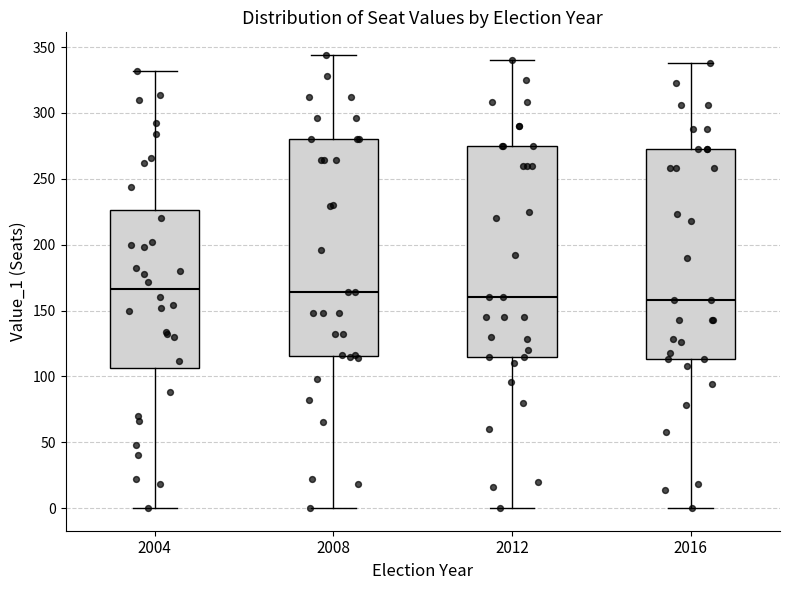

Reading left to right, transcribe this box plot: for each box, give where its median line is, the range the box spans, and where its two whiskers end, as read against the y-axis. The values are not printed on the chart, so give them approximately, as read against the axis.

2004: median 165, box 105 to 225, whiskers 0 to 330
2008: median 165, box 115 to 280, whiskers 0 to 345
2012: median 160, box 115 to 275, whiskers 0 to 340
2016: median 160, box 115 to 275, whiskers 0 to 340